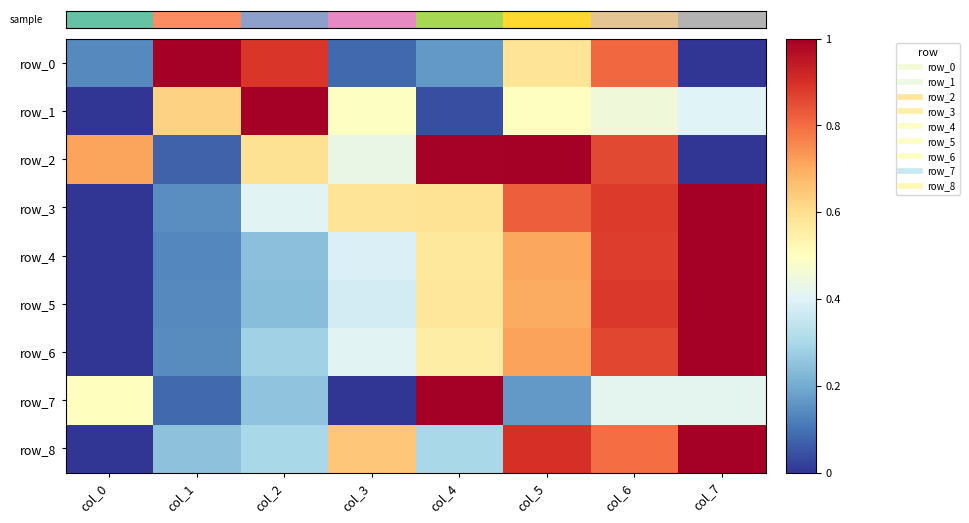

What is the sum of the row_8 values at col_2 and col_3?

0.9